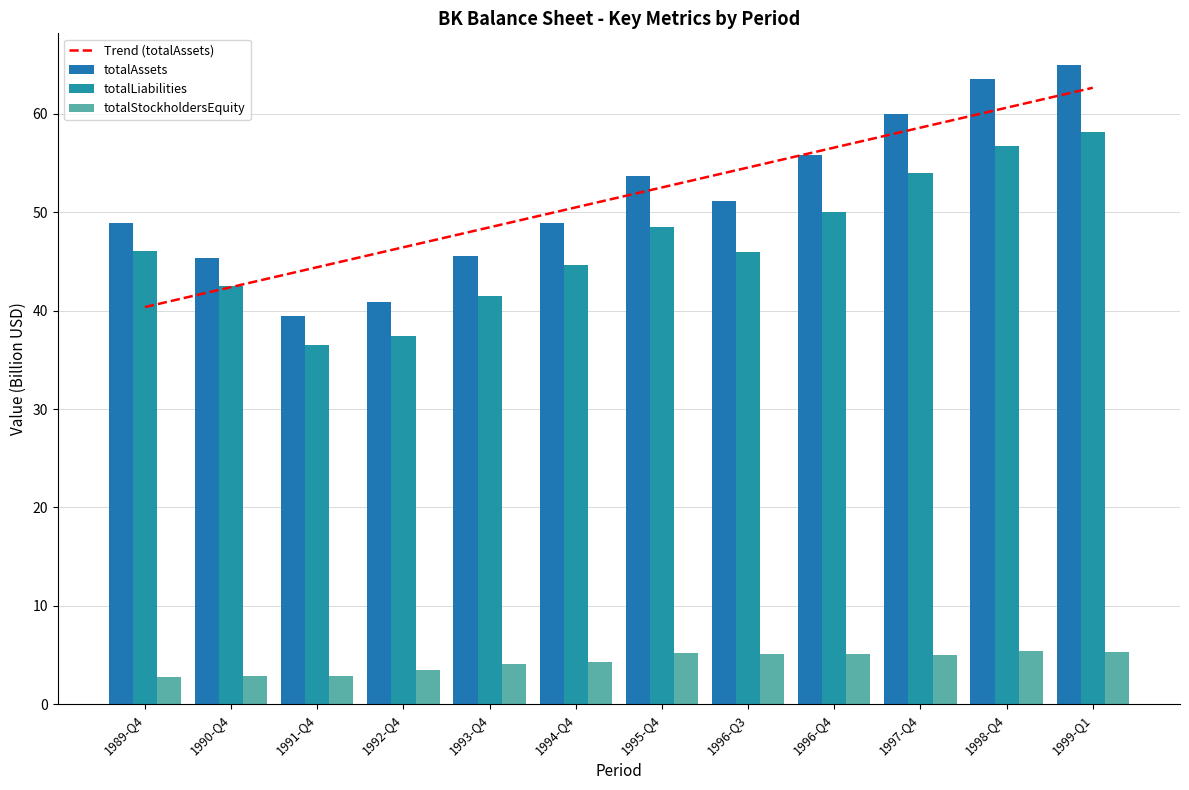

List the series in order of their peak value, lowest first.

totalStockholdersEquity, totalLiabilities, Trend (totalAssets), totalAssets